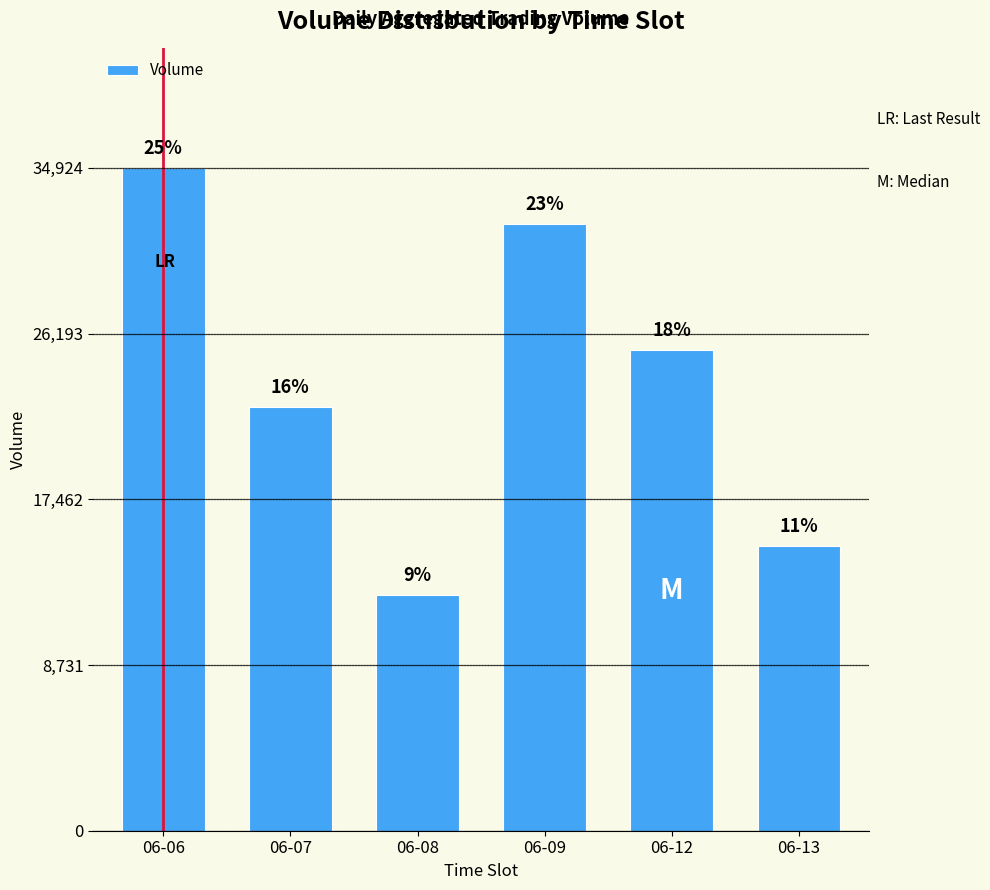

Is it true that the value at 06-13 is 3673?

False